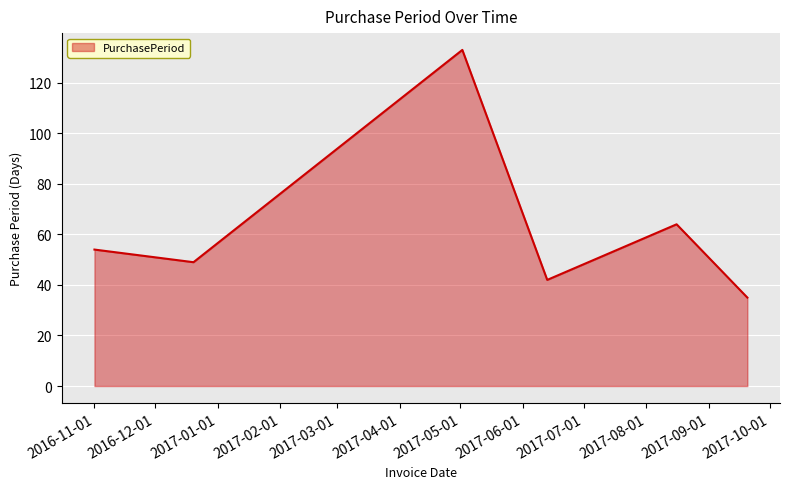

What is the difference between the maximum and minimum values?

98